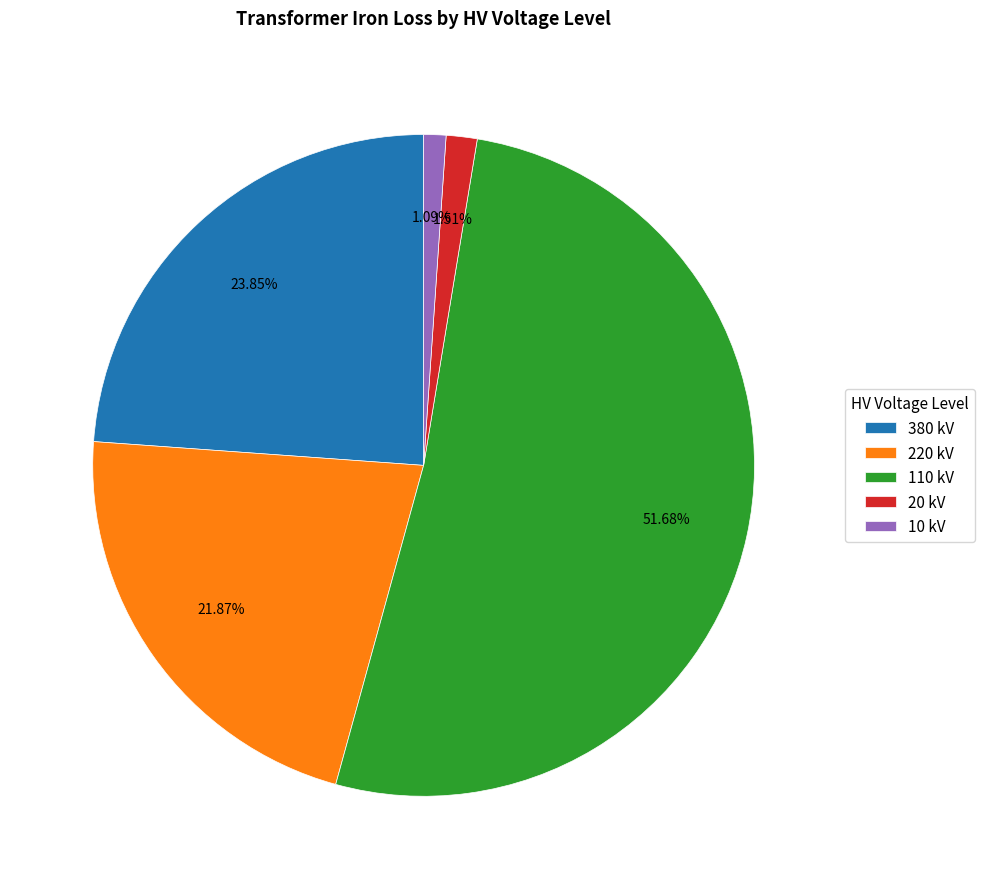

Between 20 kV and 220 kV, which is larger?

220 kV